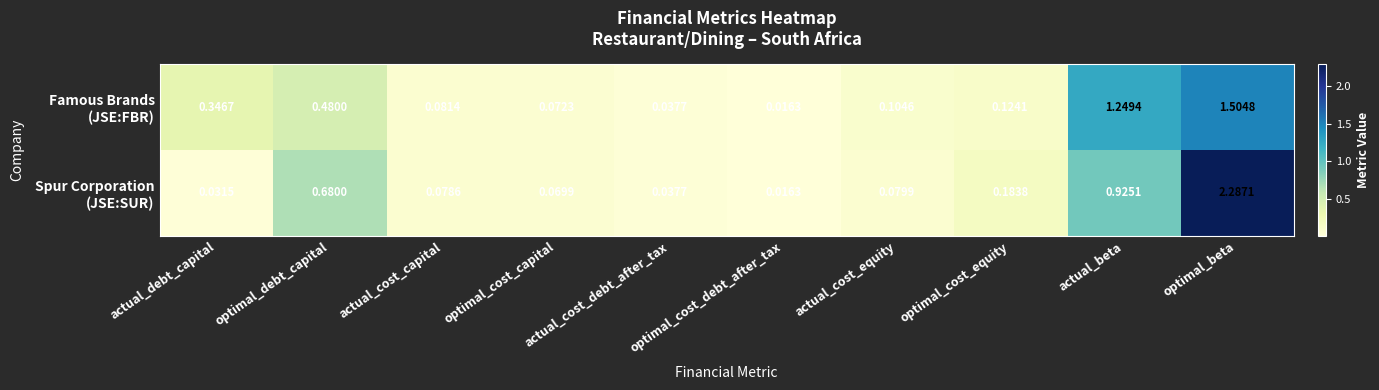

At which category is the sum across all series the highest?

optimal_beta